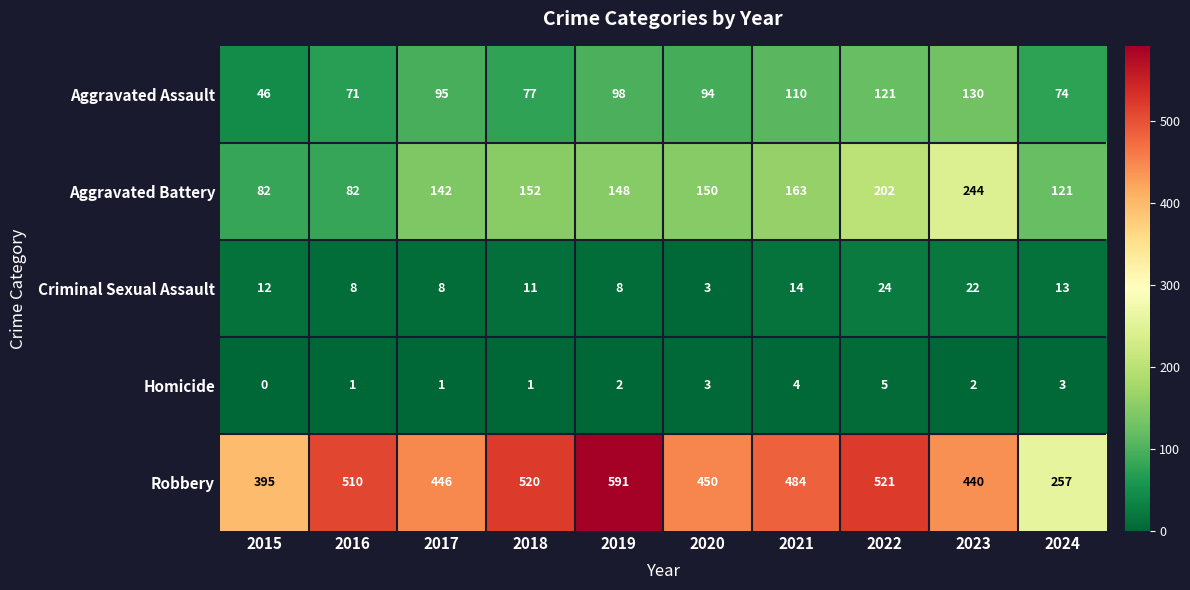

Count the number of data series in this chart.

5